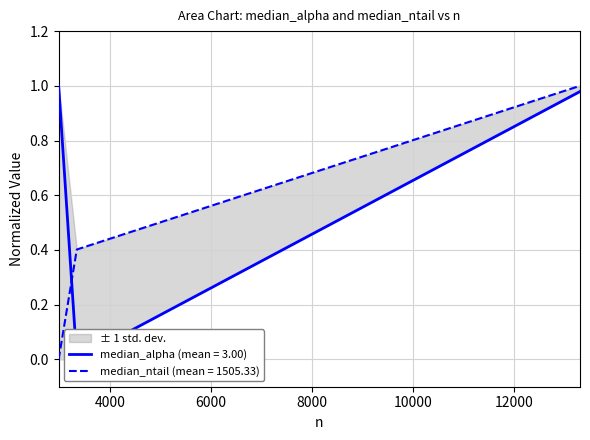

What is the value of the median_ntail point at the 2nd from the left?

0.4